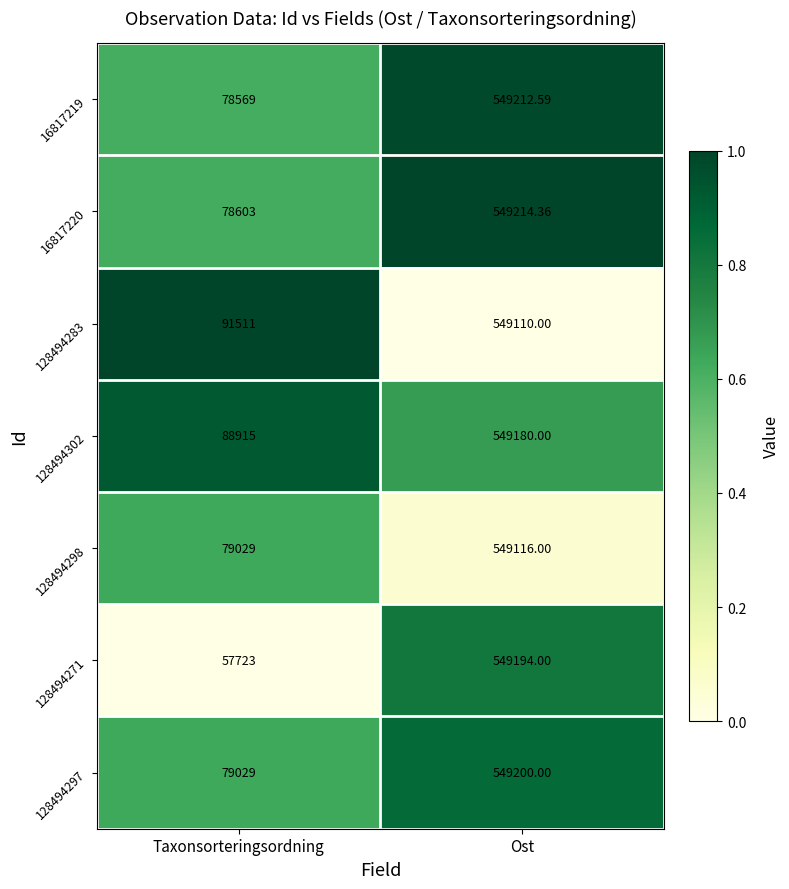

List the labels in order of 16817220 value, smallest first.

Taxonsorteringsordning, Ost